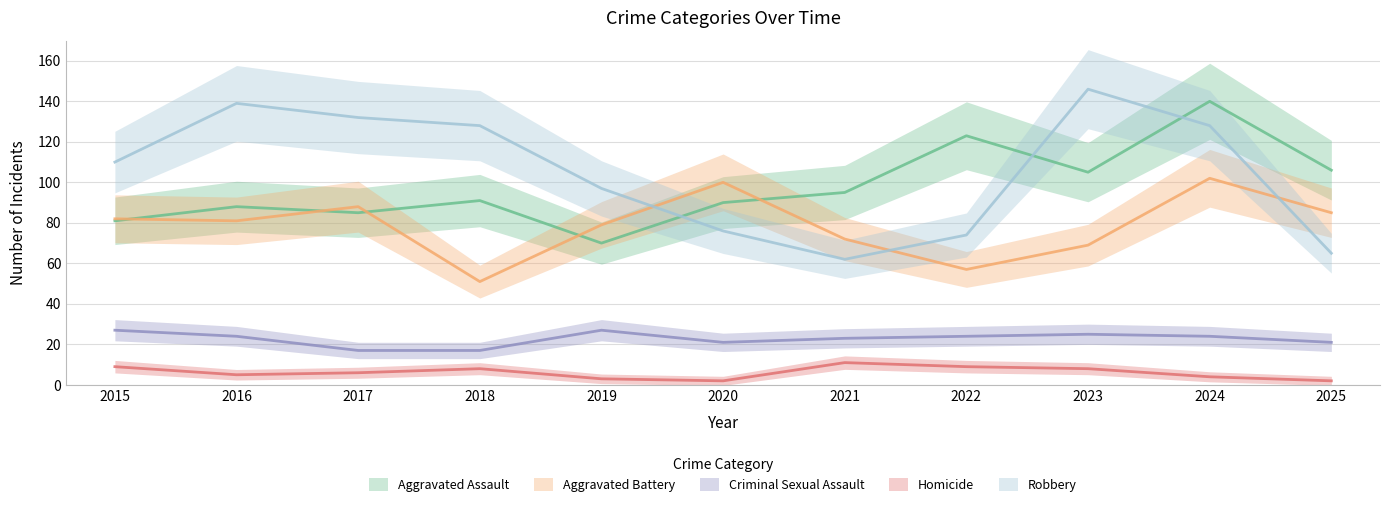

What is the total value across all series at 2021?

263